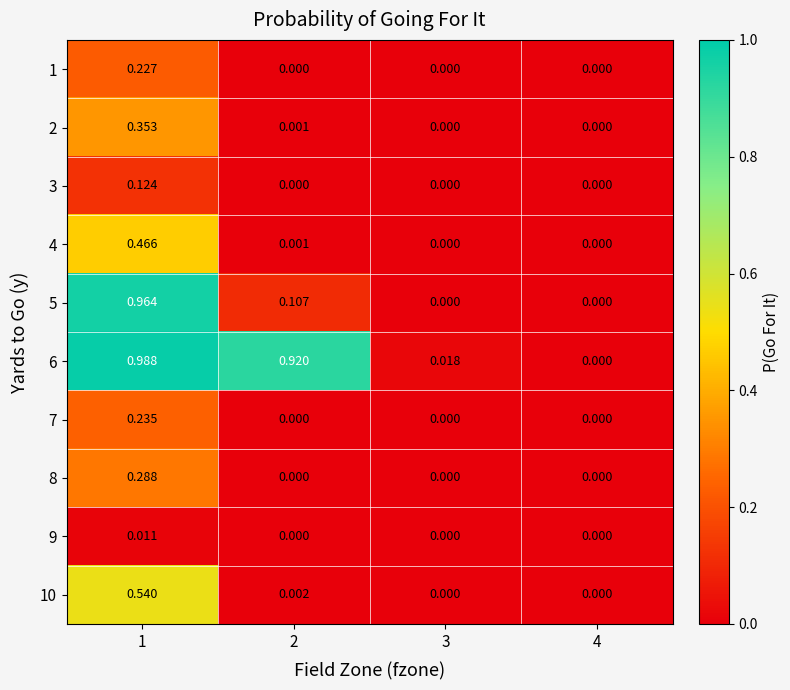

Is the value of 5 at 3 greater than the value of 7 at 1?

No